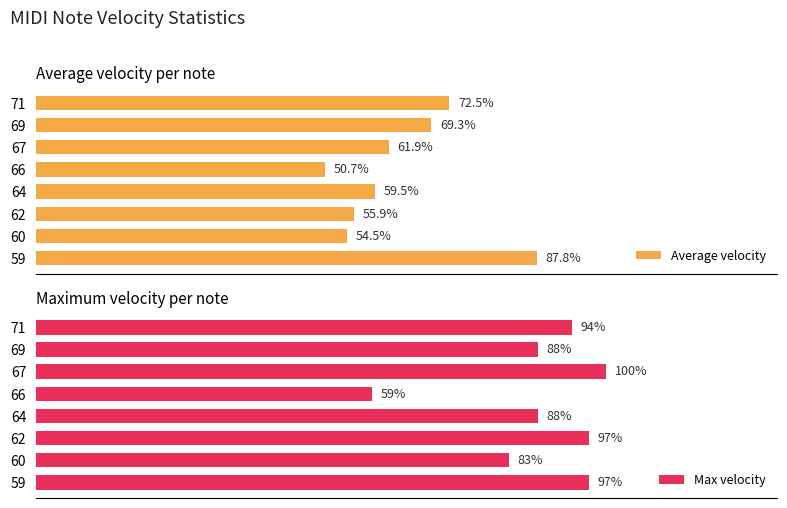

Rank the series by their maximum value, from highest to lowest.

Max velocity, Average velocity